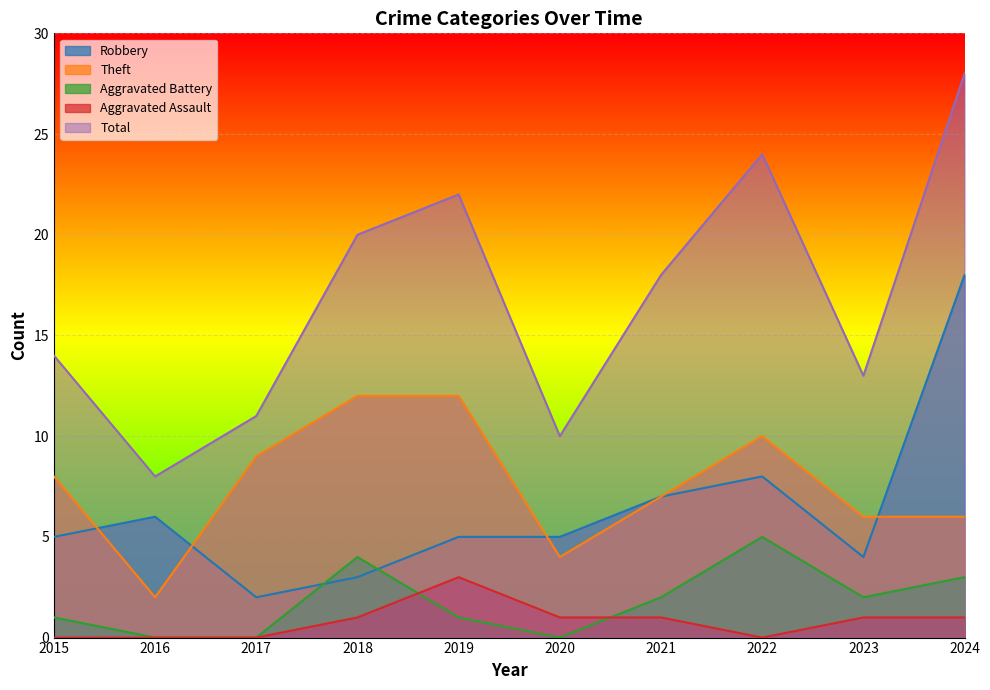

Which series has the largest total across all categories?

Total